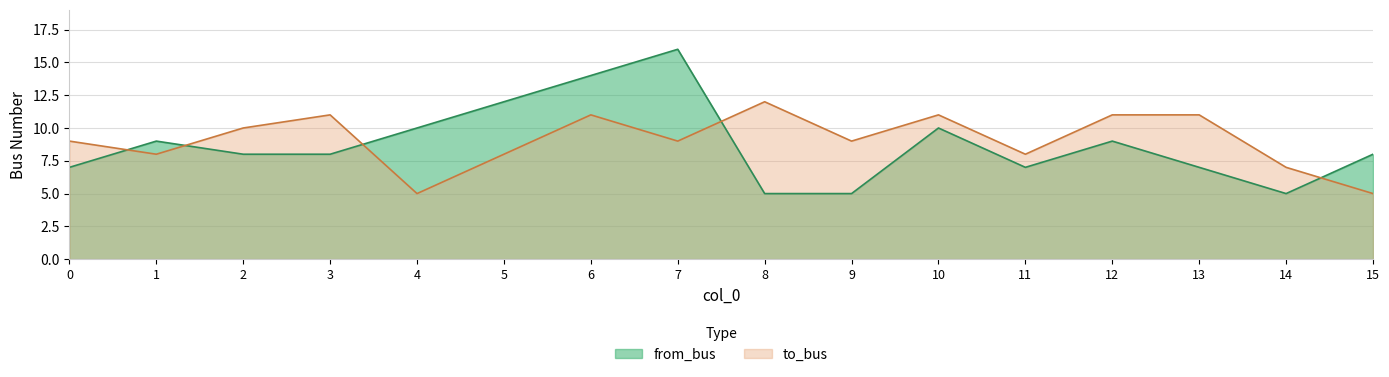

True or false: to_bus has a value of 8 at 8.

False